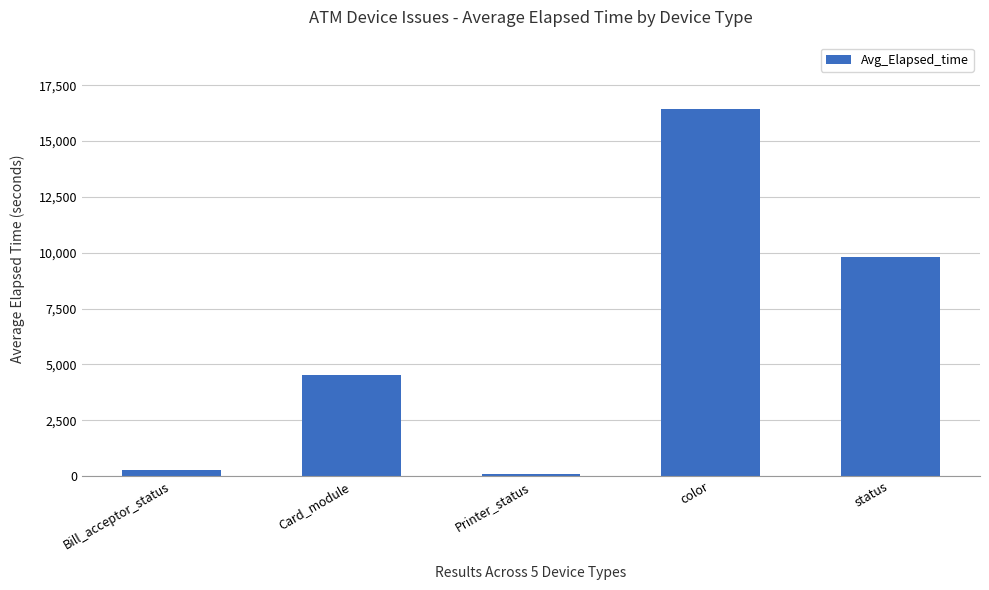

At which label is the value closest to 8282?

status